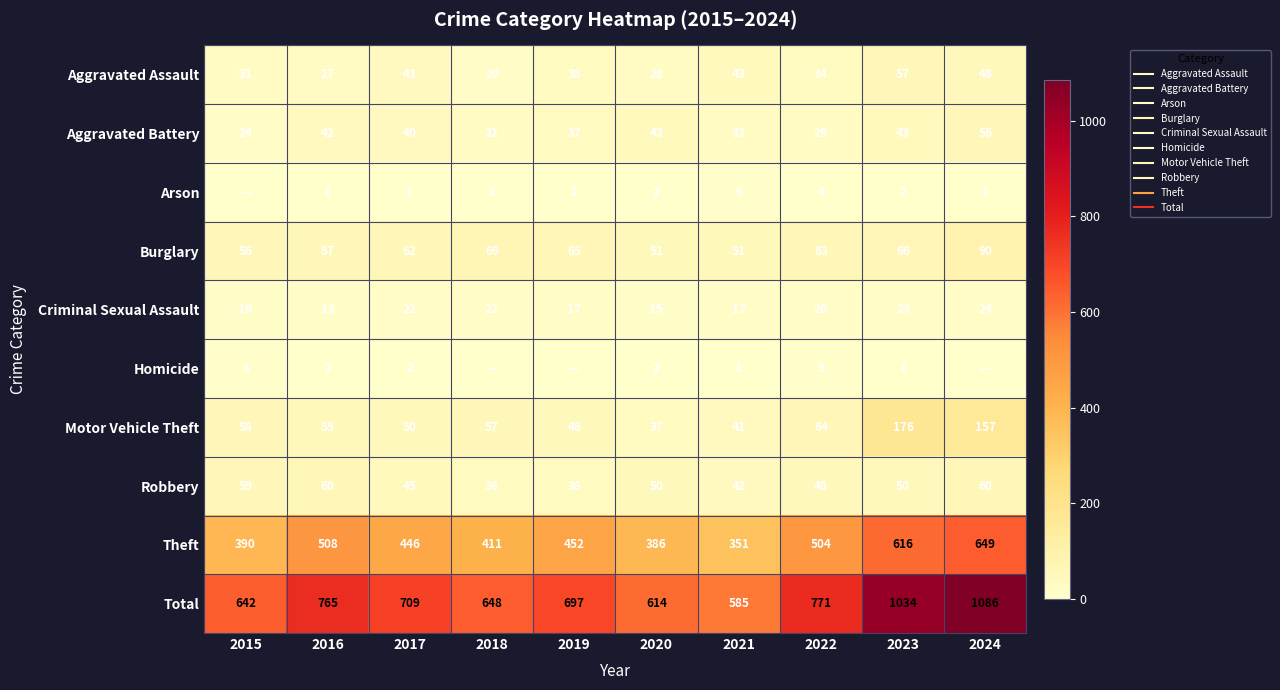

At which label does Arson reach its peak?

2021